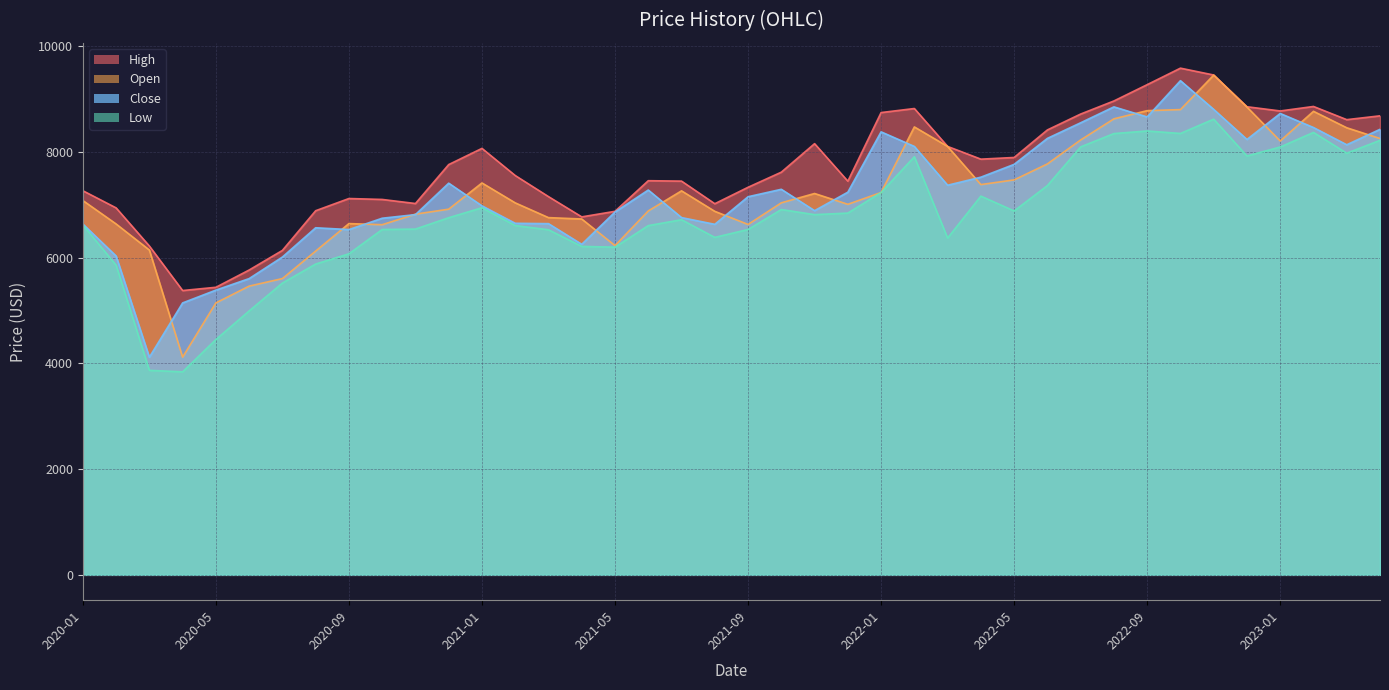

What is the value of the Open point at the 20th from the left?

6878.6